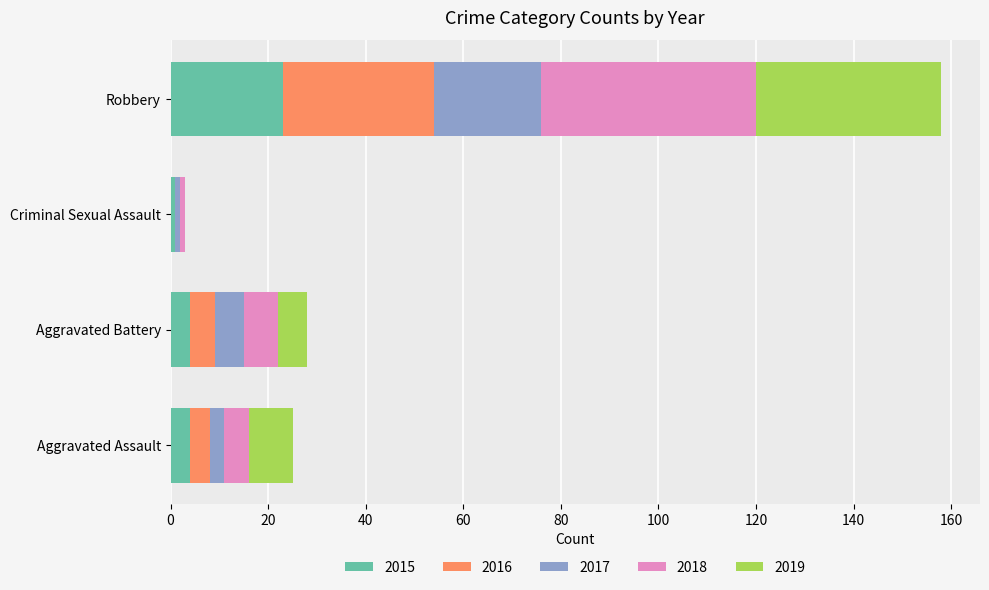

At which category is the sum across all series the highest?

Robbery